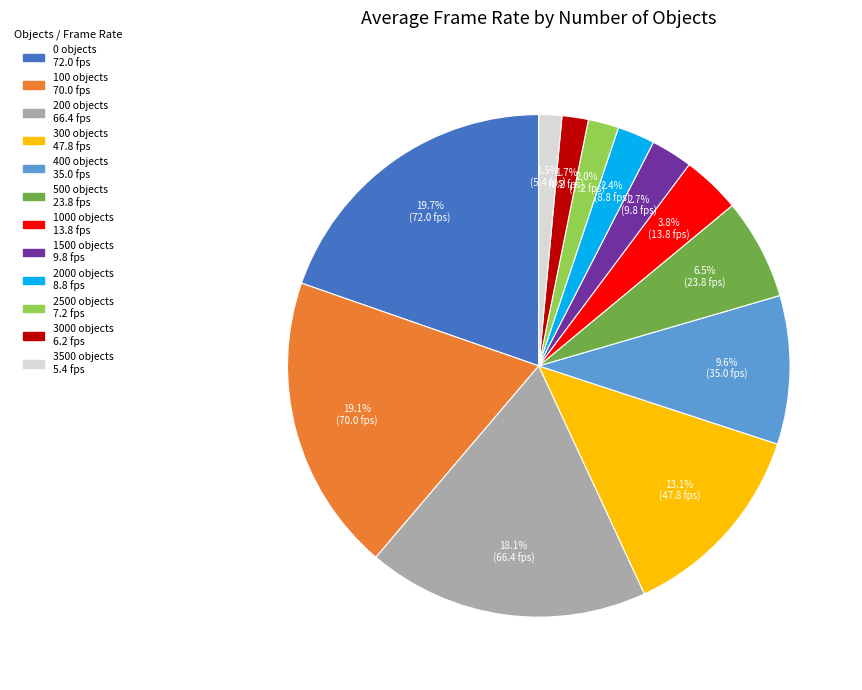

Is there a majority slice in this chart?

No